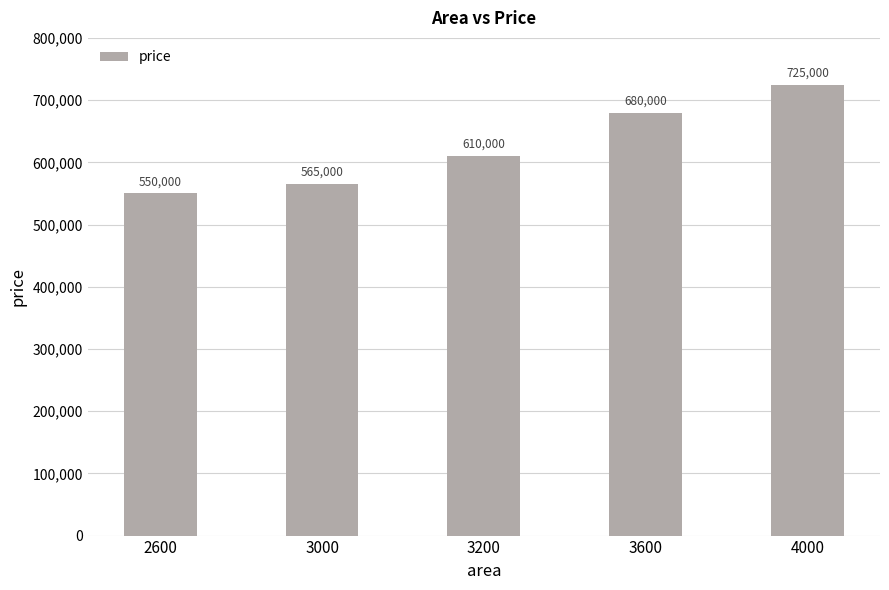

Reading left to right, list all the values displayed in this chart.

2600=550000	3000=565000	3200=610000	3600=680000	4000=725000